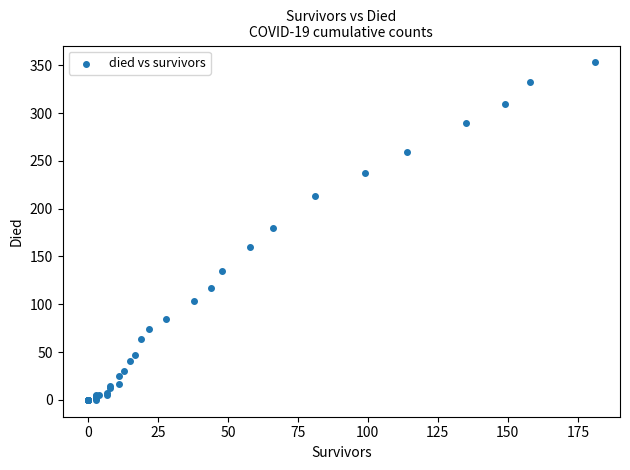

What Y value in the scatter plot is closest to 176?

180